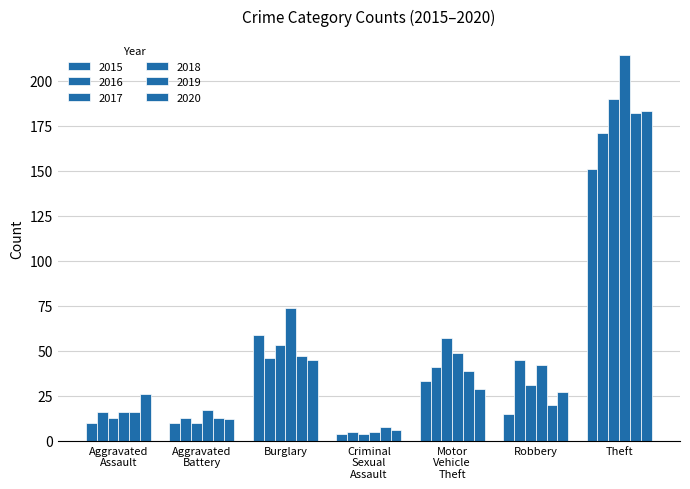

Reading left to right, what are all the values shown in this chart?

2015: Aggravated Assault=10	Aggravated Battery=10	Burglary=59	Criminal Sexual Assault=4	Motor Vehicle Theft=33	Robbery=15	Theft=151
2016: Aggravated Assault=16	Aggravated Battery=13	Burglary=46	Criminal Sexual Assault=5	Motor Vehicle Theft=41	Robbery=45	Theft=171
2017: Aggravated Assault=13	Aggravated Battery=10	Burglary=53	Criminal Sexual Assault=4	Motor Vehicle Theft=57	Robbery=31	Theft=190
2018: Aggravated Assault=16	Aggravated Battery=17	Burglary=74	Criminal Sexual Assault=5	Motor Vehicle Theft=49	Robbery=42	Theft=214
2019: Aggravated Assault=16	Aggravated Battery=13	Burglary=47	Criminal Sexual Assault=8	Motor Vehicle Theft=39	Robbery=20	Theft=182
2020: Aggravated Assault=26	Aggravated Battery=12	Burglary=45	Criminal Sexual Assault=6	Motor Vehicle Theft=29	Robbery=27	Theft=183